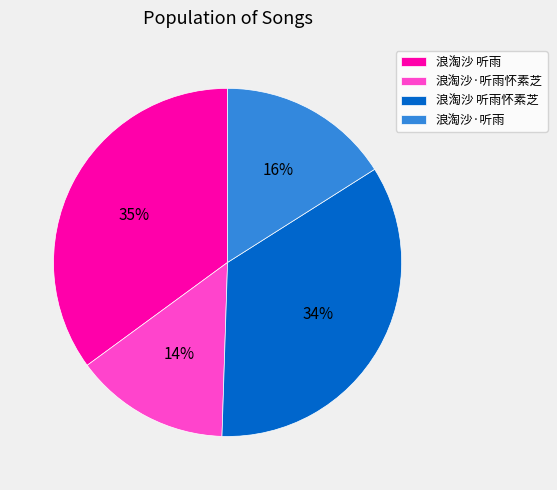

Count the number of slices in the pie.

4